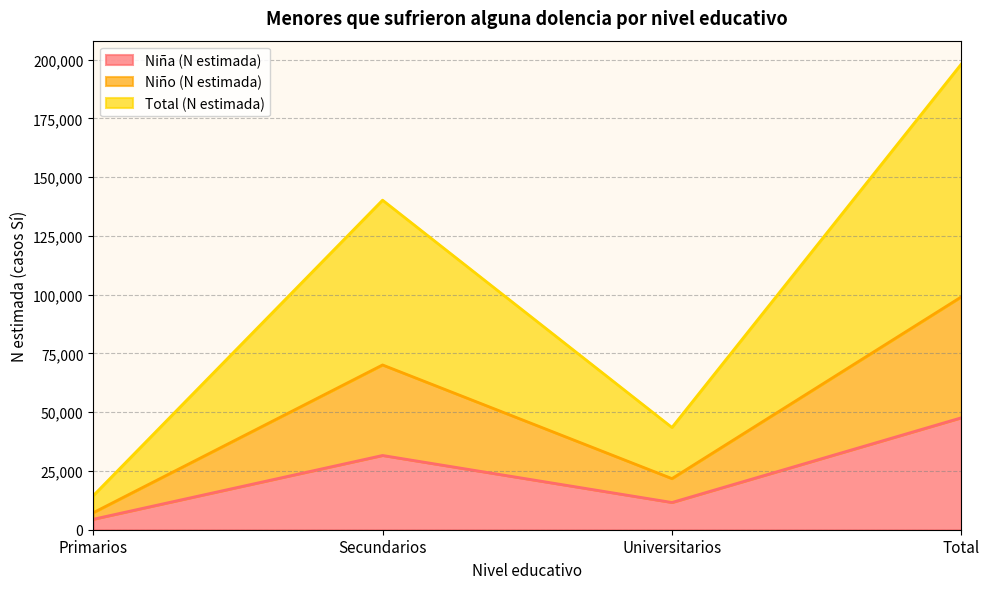

Is it true that Niña (N estimada) equals 20587 at Total?

False